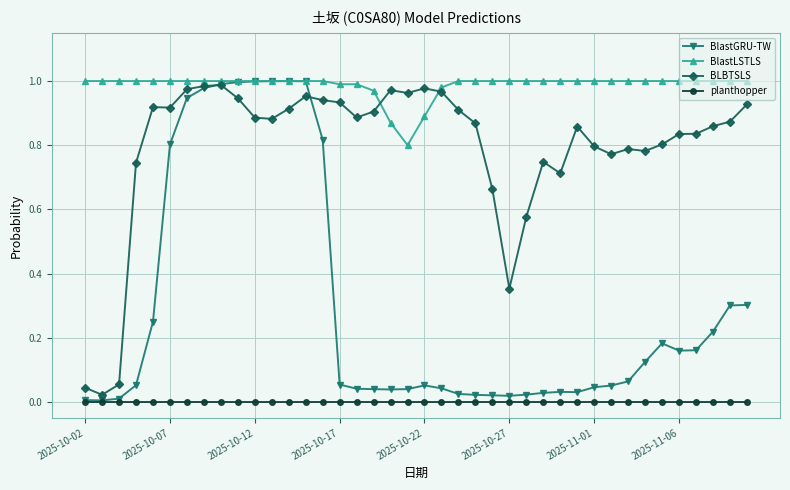

What is the sum of all BLBTSLS values?

31.7